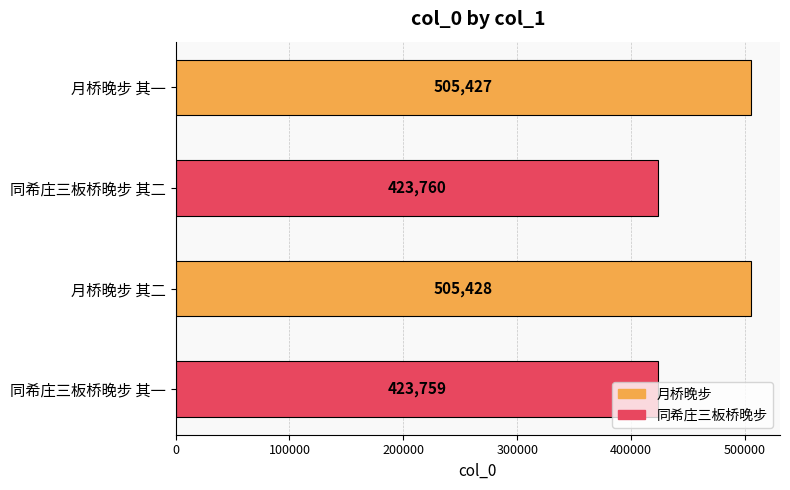

What is the smallest value displayed?

423759